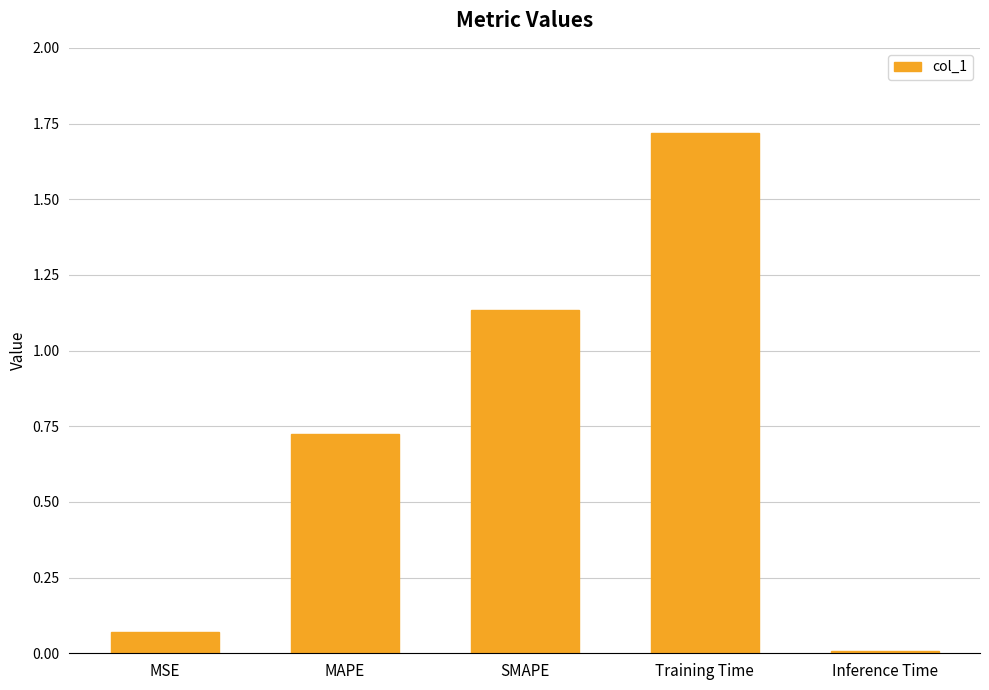

Which category has the highest value across all series?

Training Time